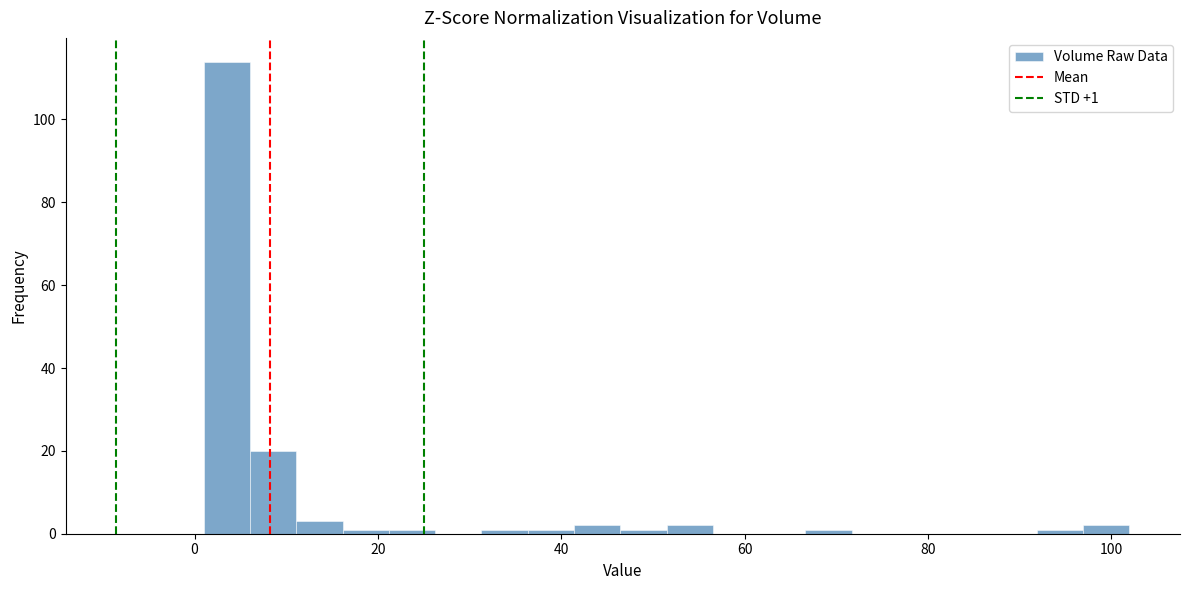

Read against the x-axis, roughly where is the centre of the tallest bar?

4